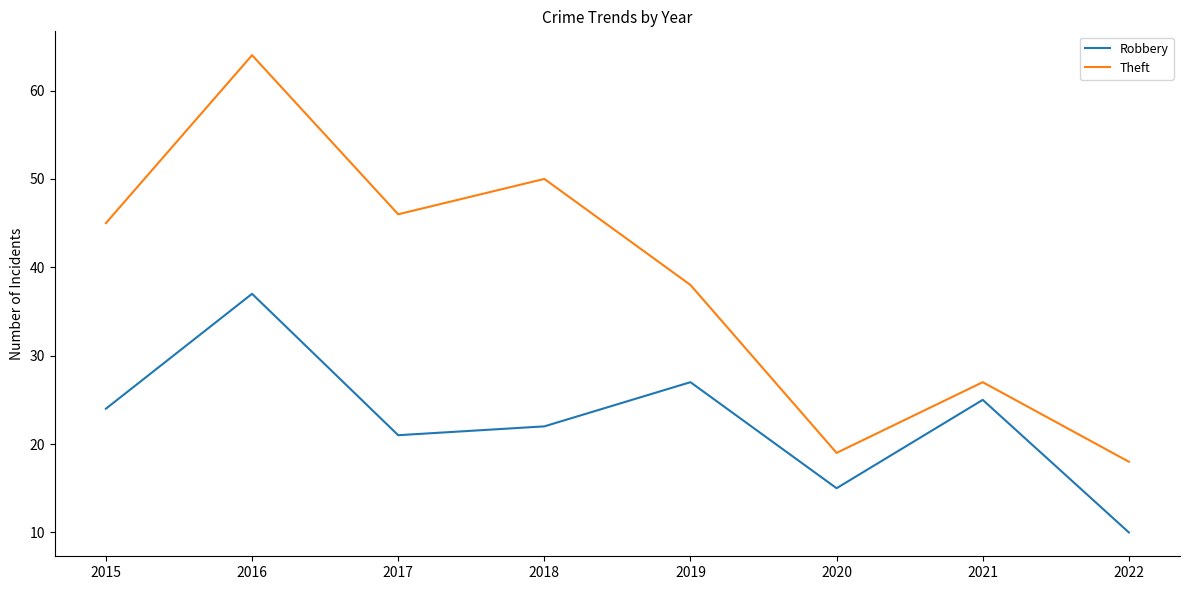

Rank the series by their average value, from highest to lowest.

Theft, Robbery